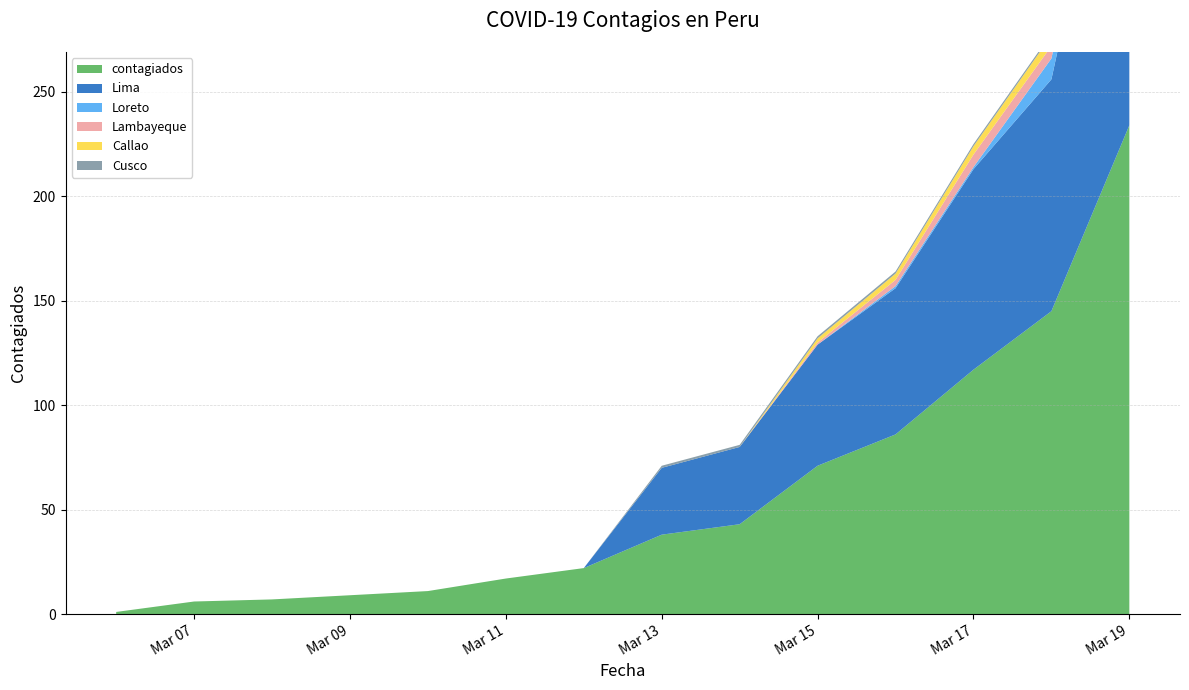

Reading left to right, transcribe all the data shown in this chart.

contagiados: 1	6	7	9	11	17	22	38	43	71	86	117	145	234
Lima: 0	0	0	0	0	0	0	32	37	58	70	96	111	194
Loreto: 0	0	0	0	0	0	0	0	0	0	1	1	10	11
Lambayeque: 0	0	0	0	0	0	0	0	0	1	3	6	6	6
Callao: 0	0	0	0	0	0	0	0	0	2	3	4	5	5
Cusco: 0	0	0	0	0	0	0	1	1	1	1	1	1	4